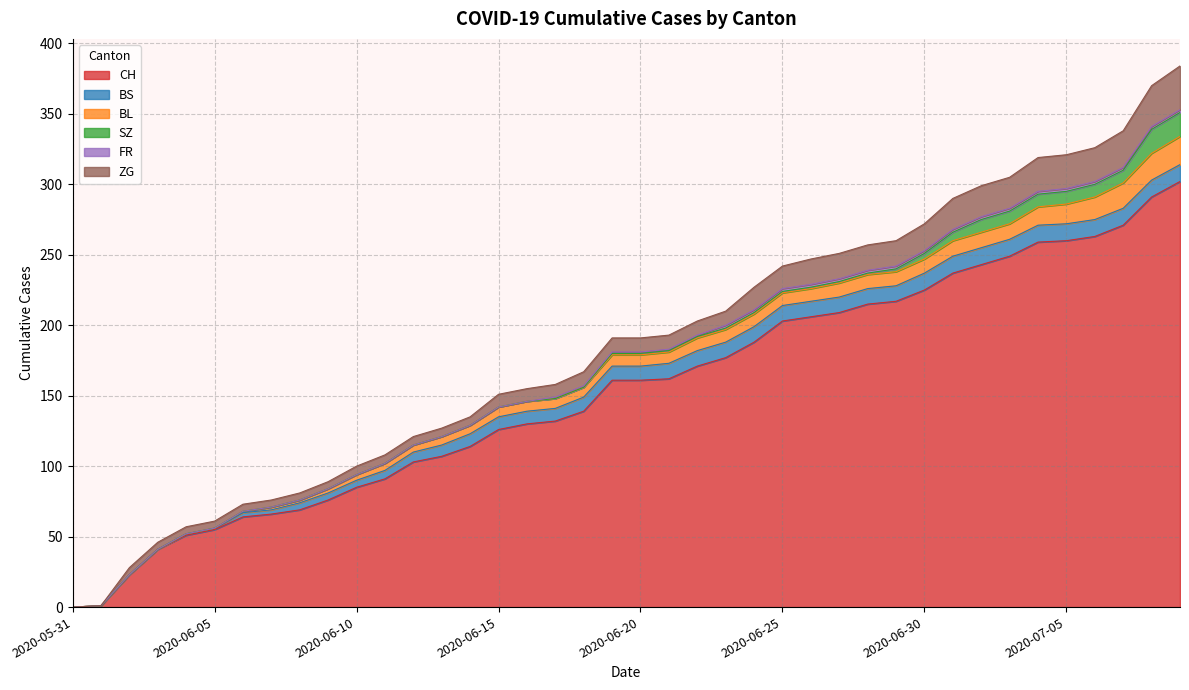

Reading left to right, list all the values displayed in this chart.

CH: 0	1	23	41	51	55	64	66	69	76	85	91	103	107	114	126	130	132	139	161	161	162	171	177	188	203	206	209	215	217	225	237	243	249	259	260	263	271	291	302
BS: 0	0	0	0	1	1	3	3	5	5	5	6	7	8	9	9	9	9	10	10	10	11	11	11	11	11	11	11	11	11	12	12	12	12	12	12	12	12	12	12
BL: 0	0	0	0	0	0	1	2	2	3	4	5	5	6	6	7	7	7	7	8	8	8	9	9	9	9	9	10	10	10	10	11	11	11	13	14	16	18	19	20
SZ: 0	0	0	0	0	0	0	0	0	0	0	0	0	0	0	0	0	0	0	1	1	1	1	1	1	1	1	1	1	2	4	6	9	9	9	9	9	9	17	17
FR: 0	0	0	0	0	0	0	0	0	0	0	0	0	0	0	0	0	1	1	1	1	1	1	2	2	2	2	2	2	2	2	2	2	2	2	2	2	2	2	2
ZG: 0	0	5	5	5	5	5	5	5	5	6	6	6	6	6	9	9	9	10	10	10	10	10	10	16	16	18	18	18	18	19	22	22	22	24	24	24	26	29	31